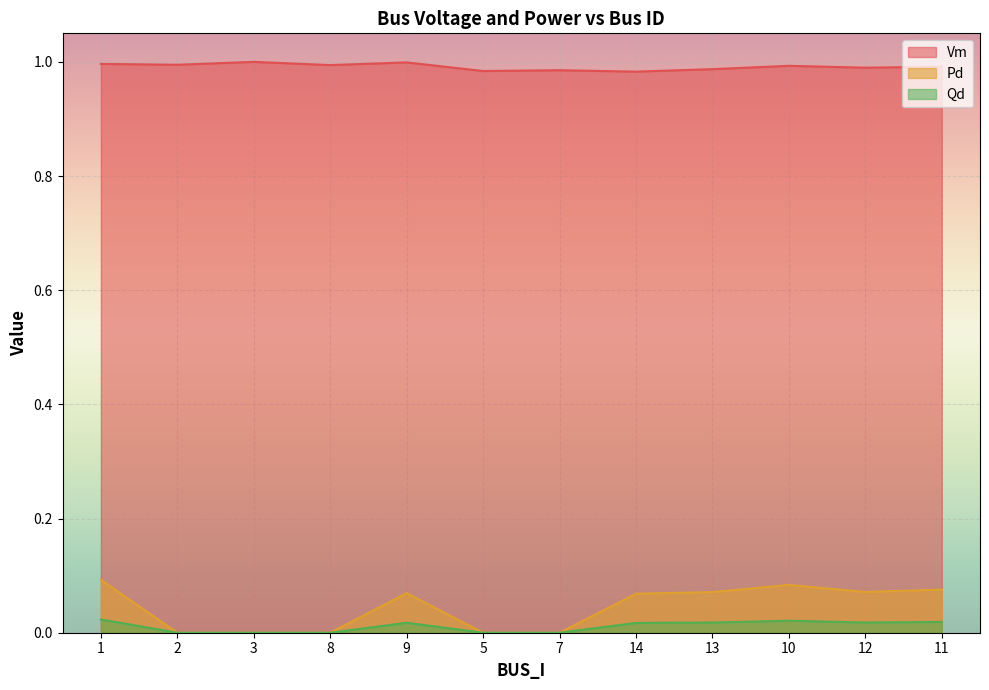

True or false: Qd and Vm cross at least once.

False